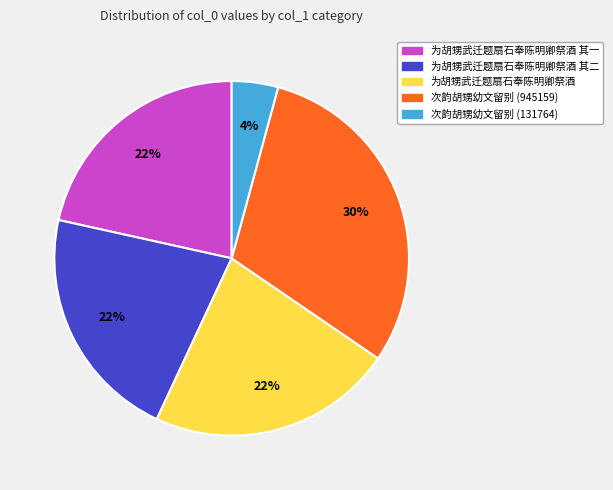

To the nearest percent, what is the average slice percentage?

20%